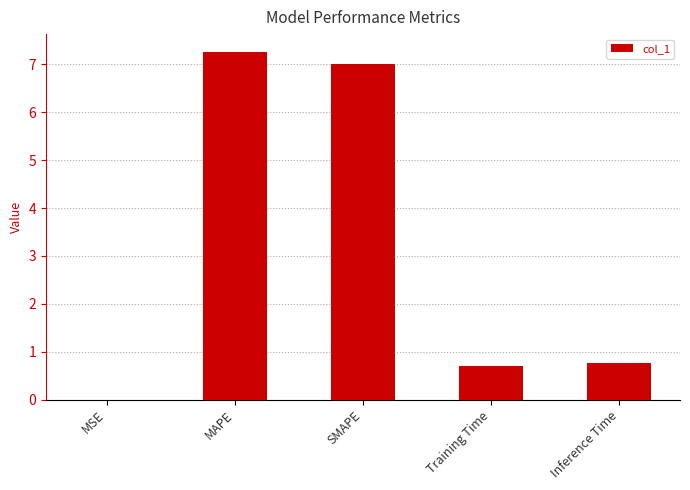

What is the greatest value displayed?

7.3